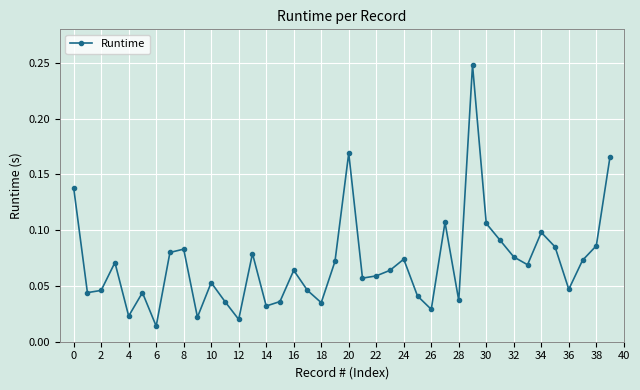

What is the sum of all values?

2.8